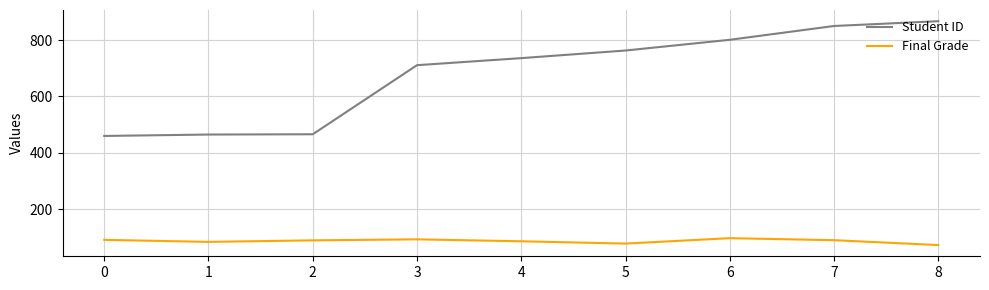

True or false: Student ID and Final Grade cross at least once.

False